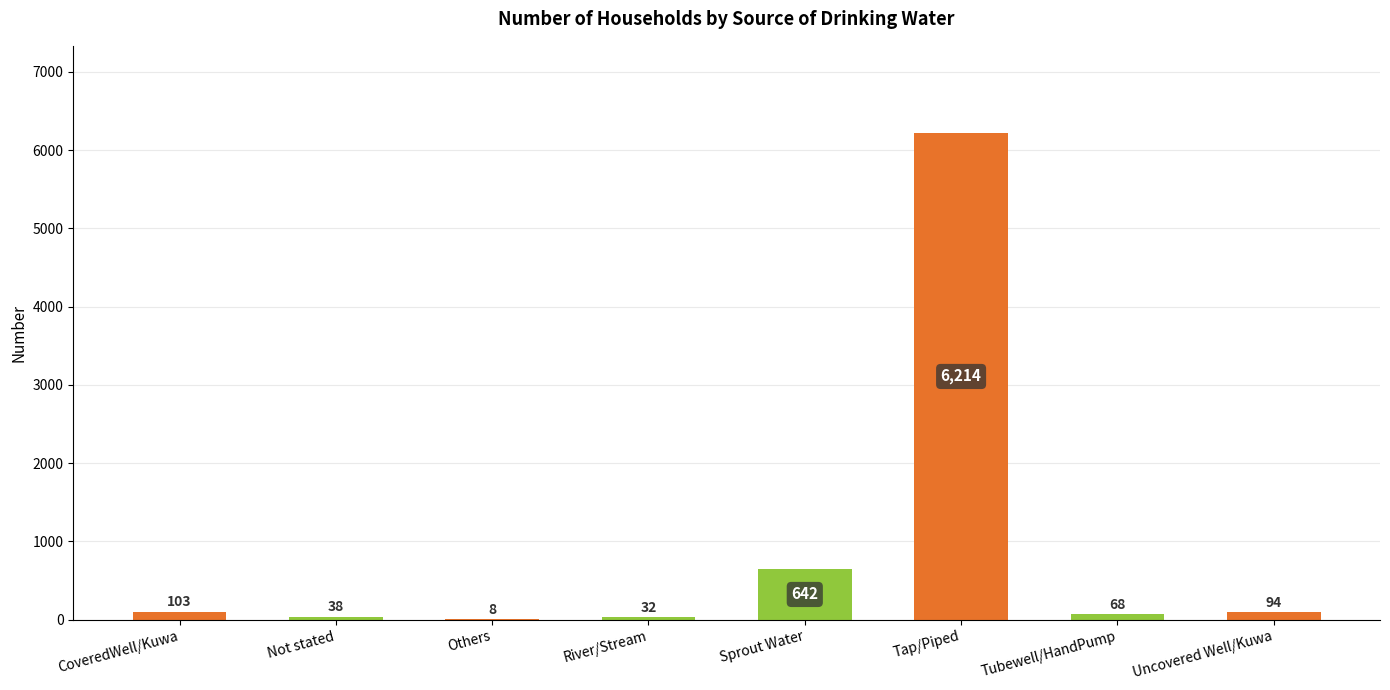

What is the sum of all values?

7199